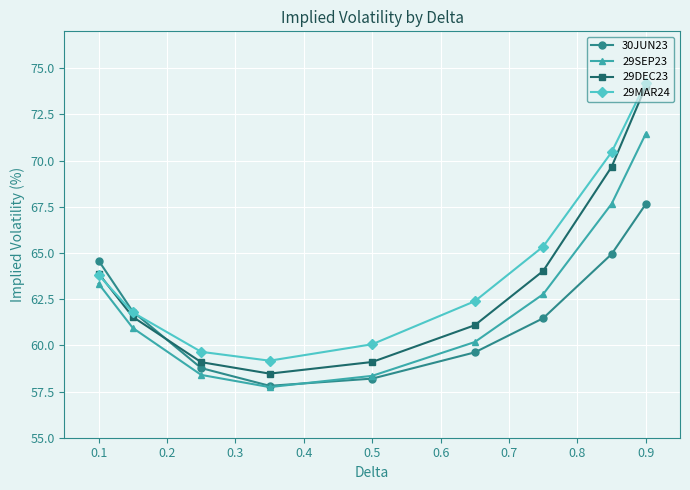

What is the maximum value shown in the chart?

74.2